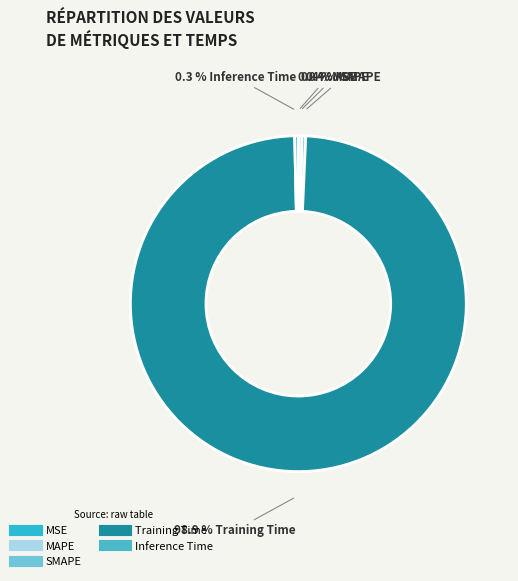

How many segments does this pie chart have?

5